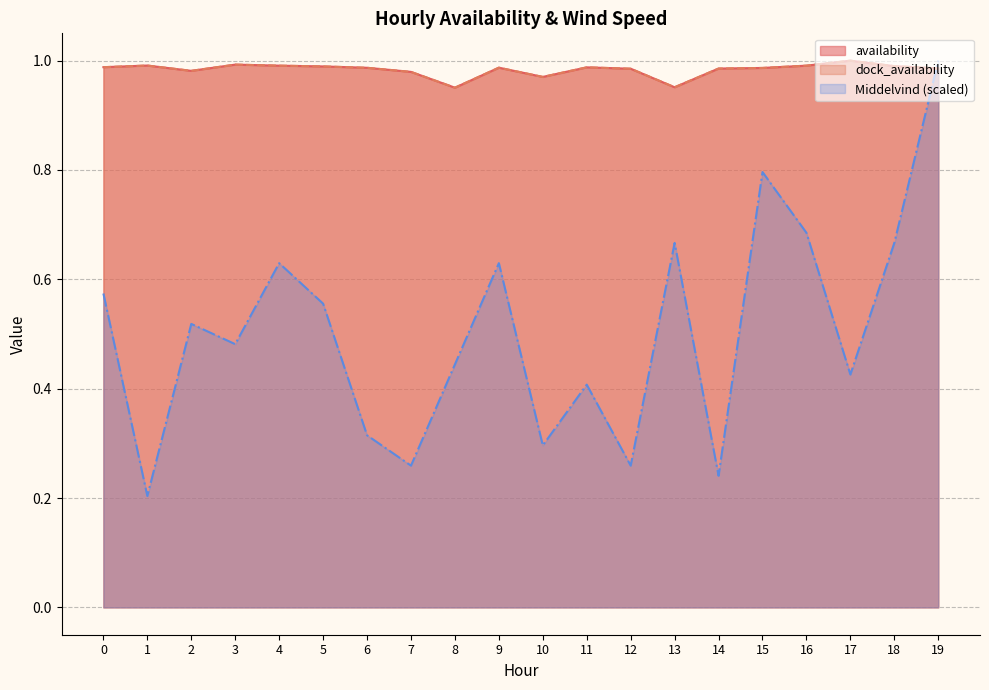

Which series ends up on top after the final intersection of availability and Middelvind?

Middelvind